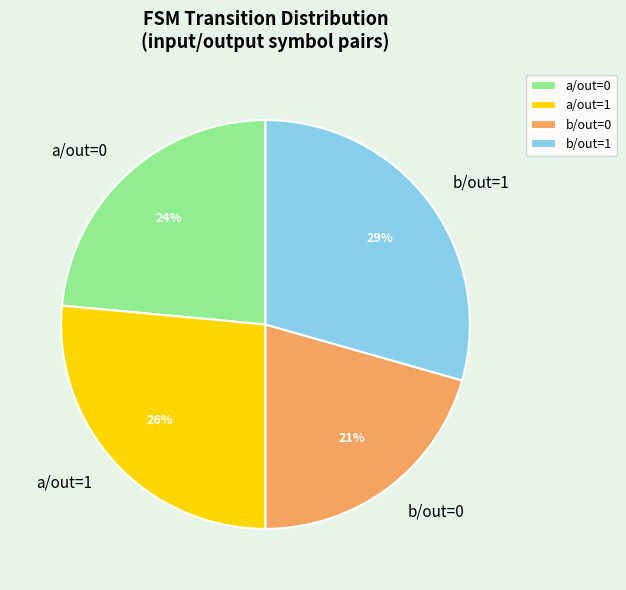

True or false: a/out=1 accounts for 26% of the total.

True